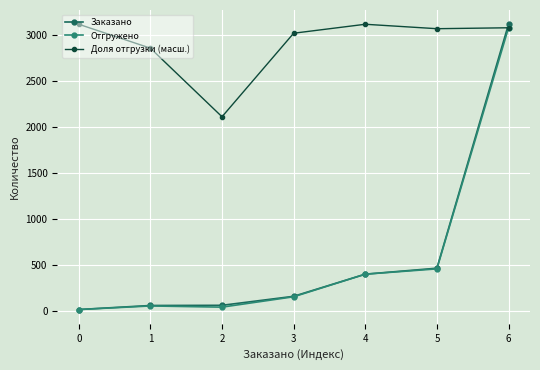

At how many categories does at least one series exceed 2145?

6